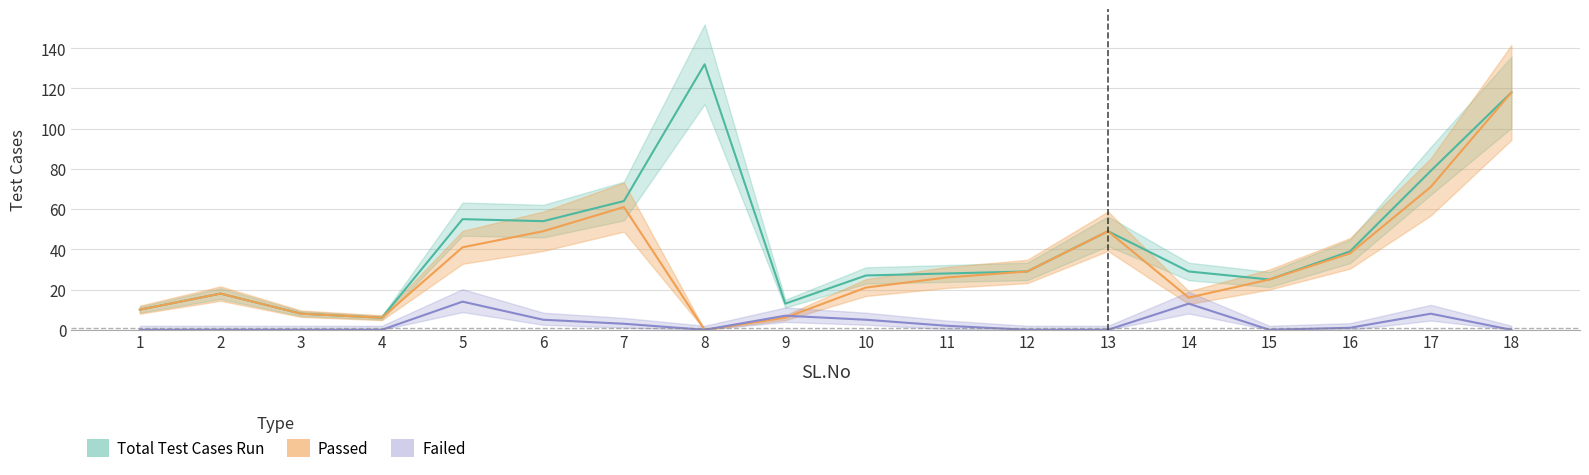

What is the difference between the maximum and minimum values in the Failed series?

14